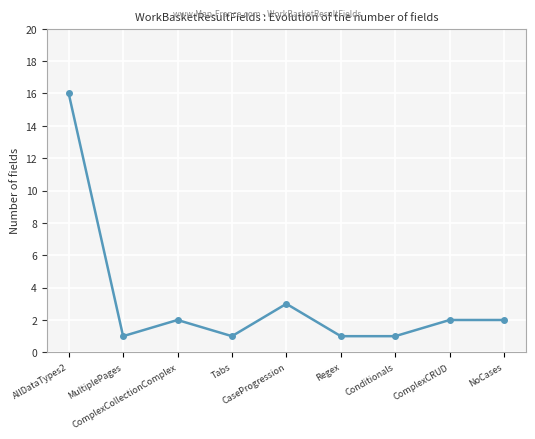

Where is the first local minimum?

MultiplePages